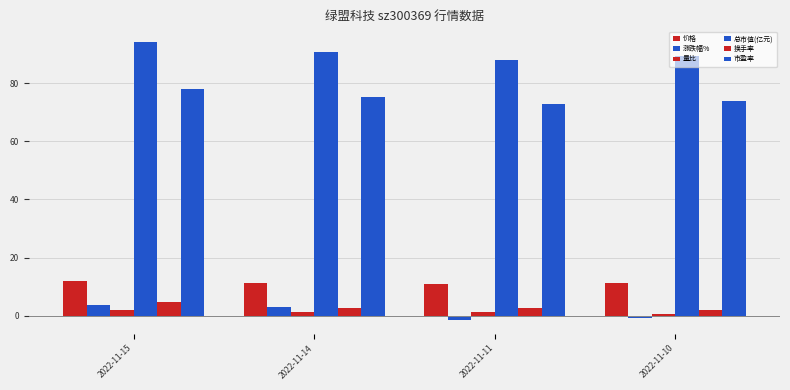

Reading left to right, list all the values displayed in this chart.

价格: 11.8	11.4	11.0	11.2
涨跌幅%: 3.6	3.1	-1.4	-0.8
量比: 2.0	1.1	1.1	0.7
总市值(亿元): 94.1	90.8	88.1	89.4
换手率: 4.7	2.5	2.5	1.8
市盈率: 77.8	75.1	72.9	73.9